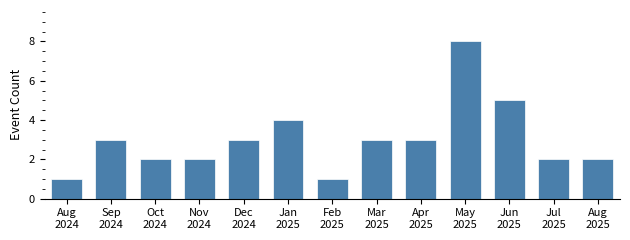

Reading left to right, extract all data points from this chart.

1	3	2	2	3	4	1	3	3	8	5	2	2